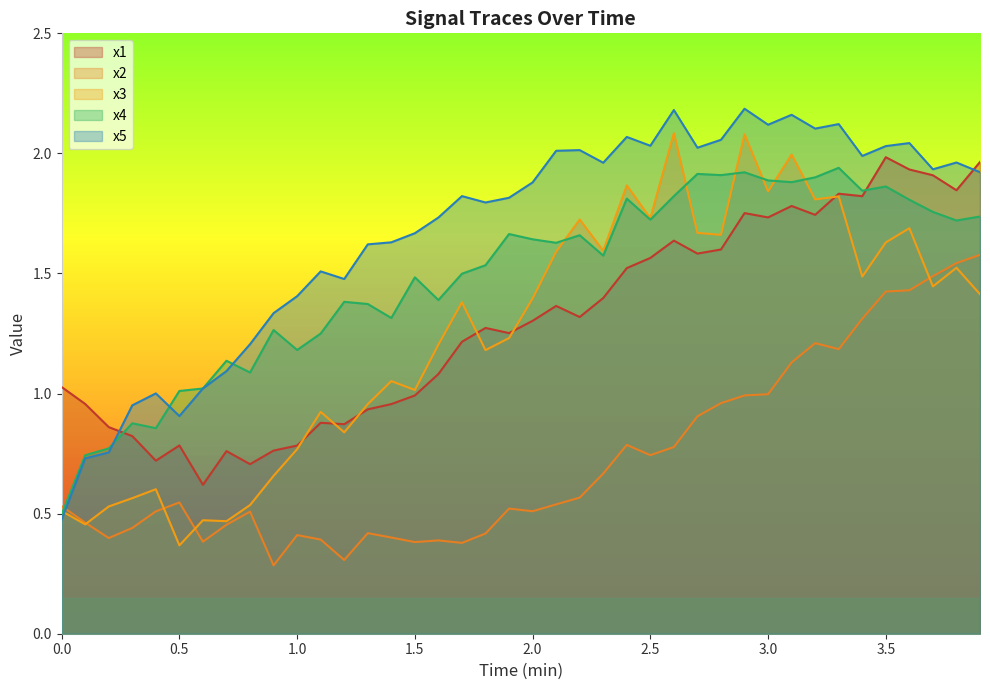

Does the chart display data point markers on the line(s)?

No